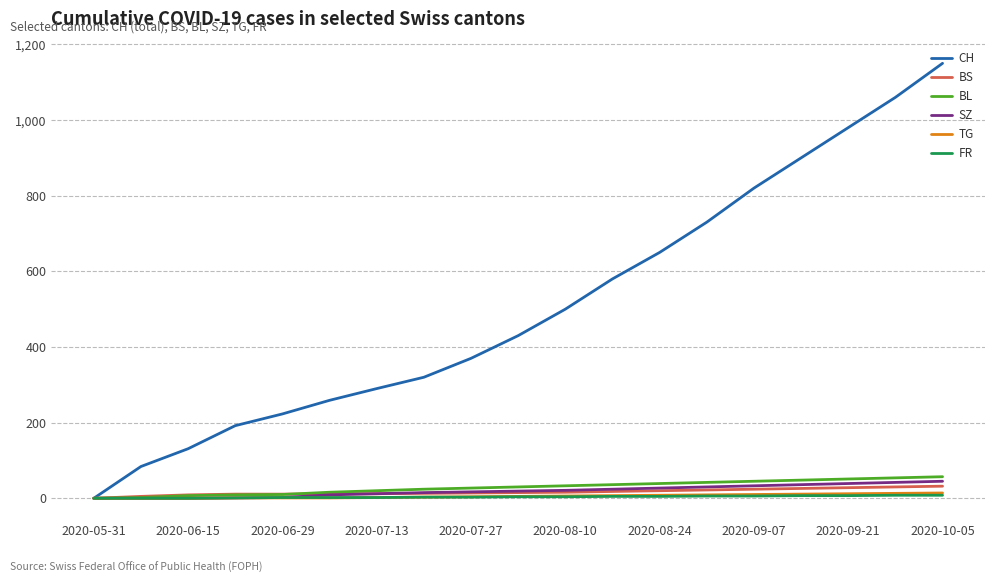

Which series has the largest range (max minus min)?

CH